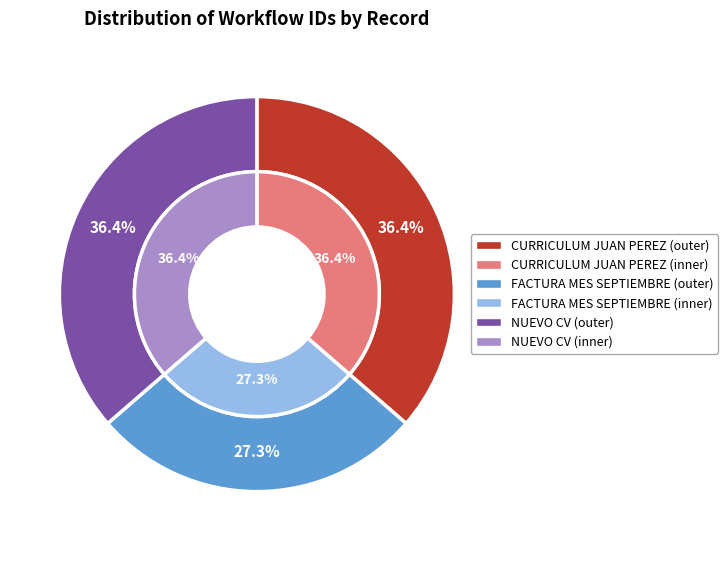

Which category has the biggest portion of the pie?

CURRICULUM JUAN PEREZ